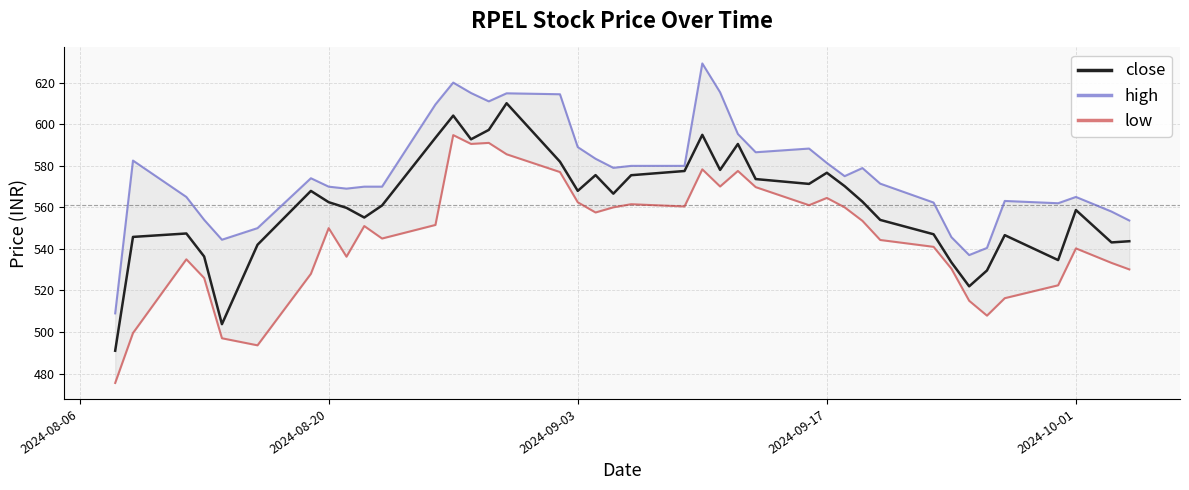

What is the difference between the maximum and minimum values in the close series?

119.1